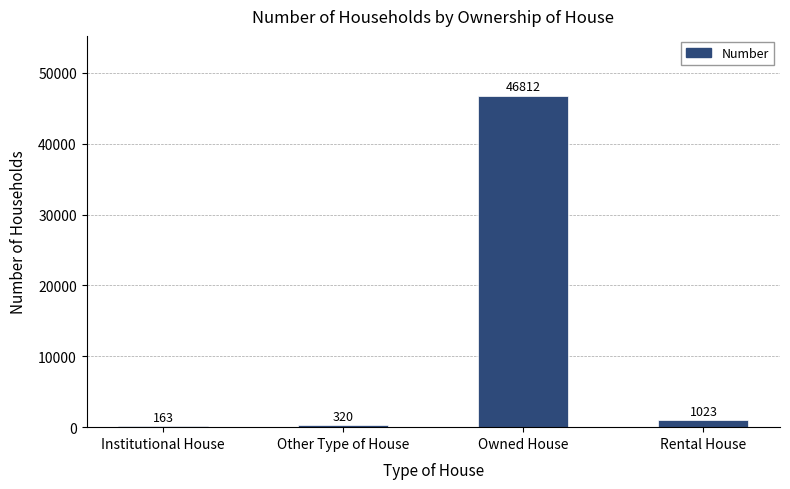

At which label does the data first exceed 1023?

Owned House